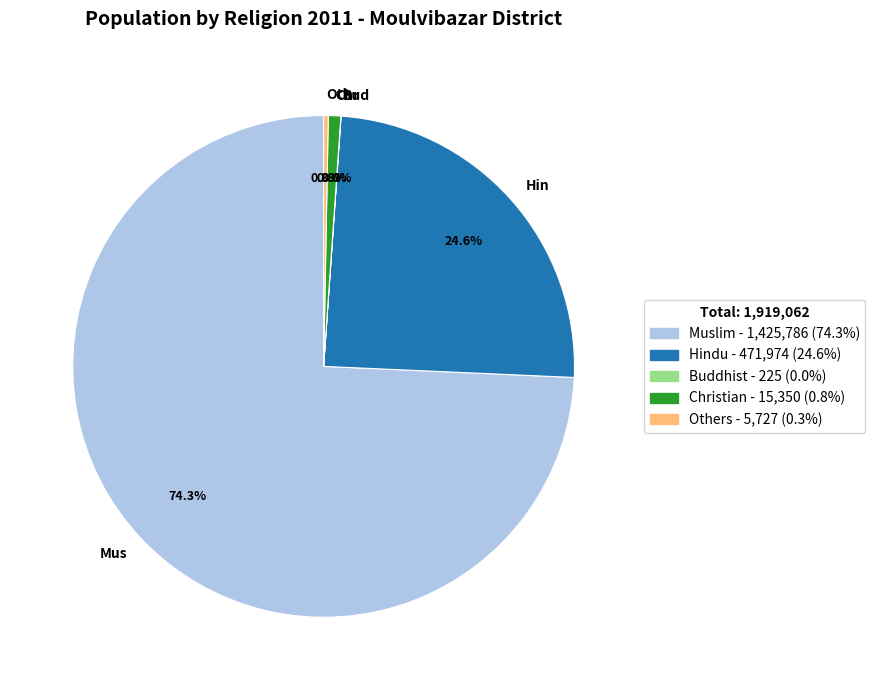

Which slice is the largest?

Mus